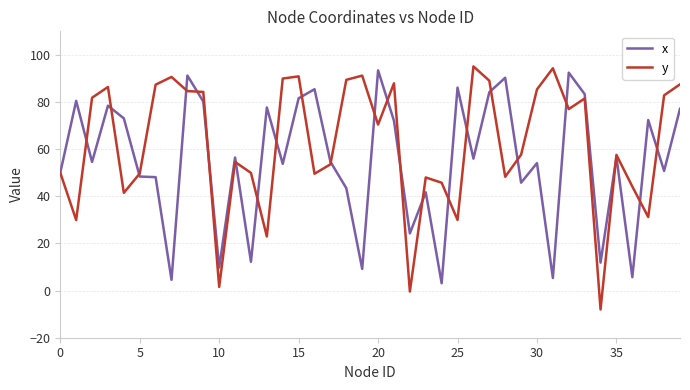

Which series has the largest range (max minus min)?

y